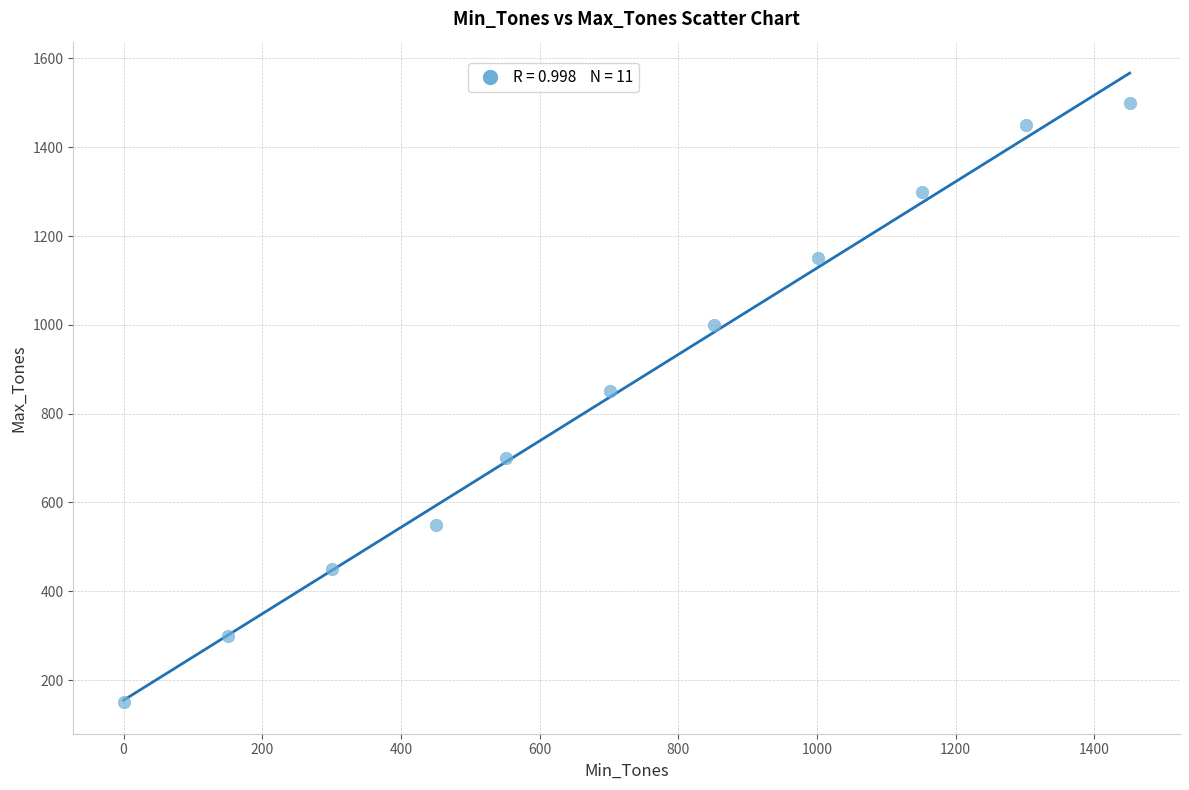

What is the range of Y values (max minus min)?

1350